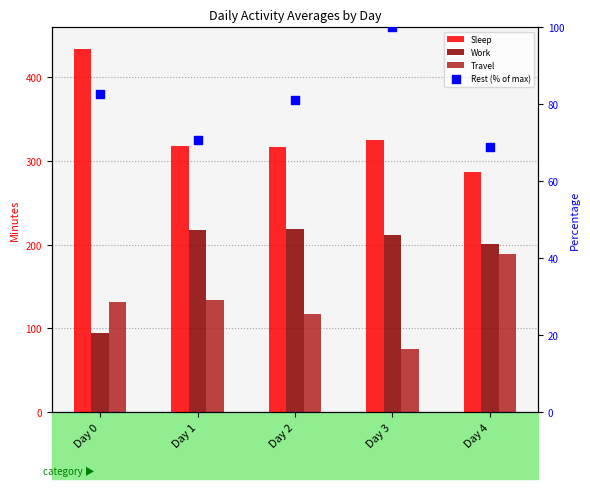

Is the value of Rest (% of max) at Day 2 greater than the value of Work at Day 0?

No